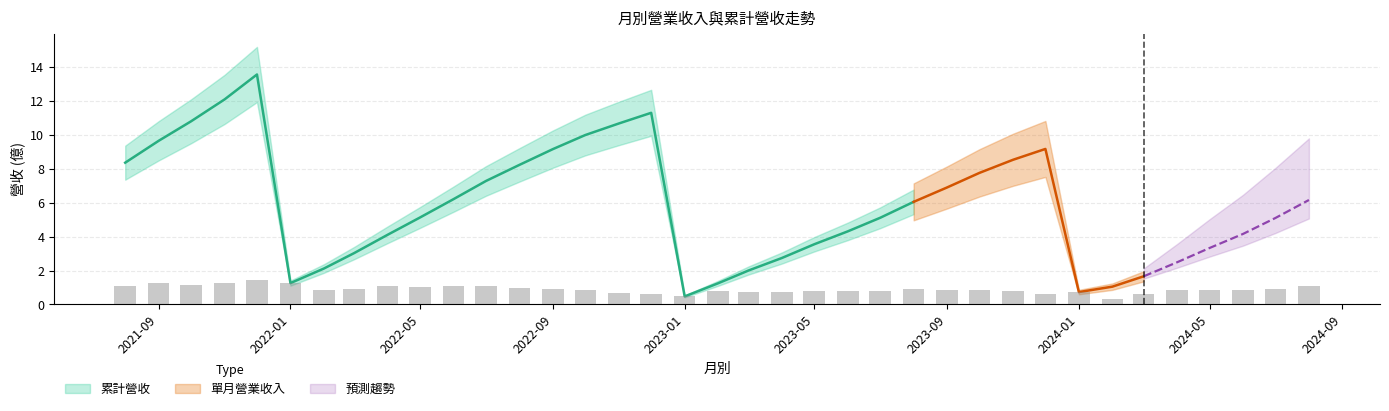

Between 2023-11 and 2024-06, which is larger?

2023-11